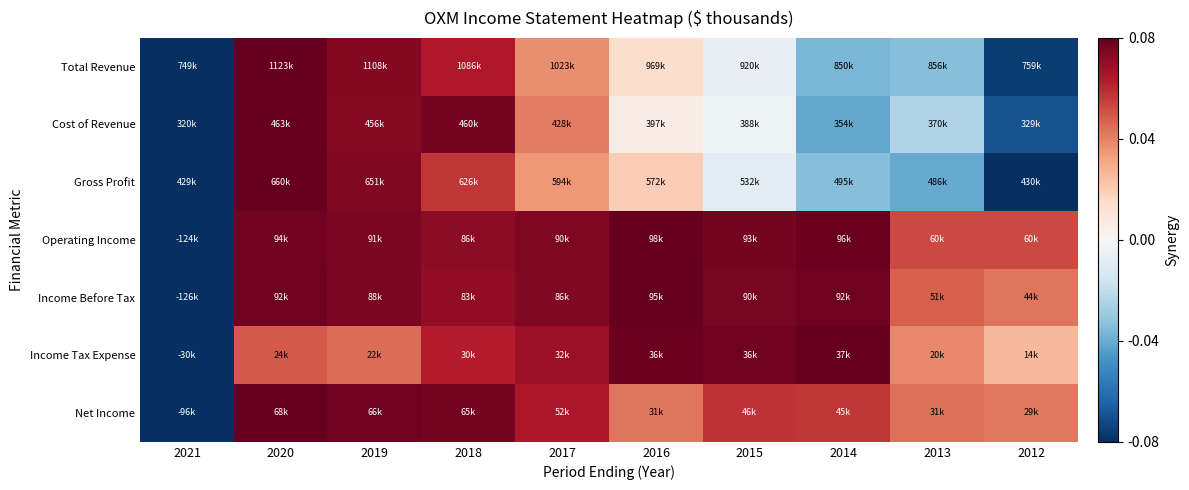

Reading left to right, transcribe all the data shown in this chart.

Total Revenue: 2021=-0.1	2020=0.1	2019=0.1	2018=0.1	2017=0.0	2016=0.0	2015=-0.0	2014=-0.0	2013=-0.0	2012=-0.1
Cost of Revenue: 2021=-0.1	2020=0.1	2019=0.1	2018=0.1	2017=0.0	2016=0.0	2015=-0.0	2014=-0.0	2013=-0.0	2012=-0.1
Gross Profit: 2021=-0.1	2020=0.1	2019=0.1	2018=0.1	2017=0.0	2016=0.0	2015=-0.0	2014=-0.0	2013=-0.0	2012=-0.1
Operating Income: 2021=-0.1	2020=0.1	2019=0.1	2018=0.1	2017=0.1	2016=0.1	2015=0.1	2014=0.1	2013=0.1	2012=0.1
Income Before Tax: 2021=-0.1	2020=0.1	2019=0.1	2018=0.1	2017=0.1	2016=0.1	2015=0.1	2014=0.1	2013=0.0	2012=0.0
Income Tax Expense: 2021=-0.1	2020=0.0	2019=0.0	2018=0.1	2017=0.1	2016=0.1	2015=0.1	2014=0.1	2013=0.0	2012=0.0
Net Income: 2021=-0.1	2020=0.1	2019=0.1	2018=0.1	2017=0.1	2016=0.0	2015=0.1	2014=0.1	2013=0.0	2012=0.0